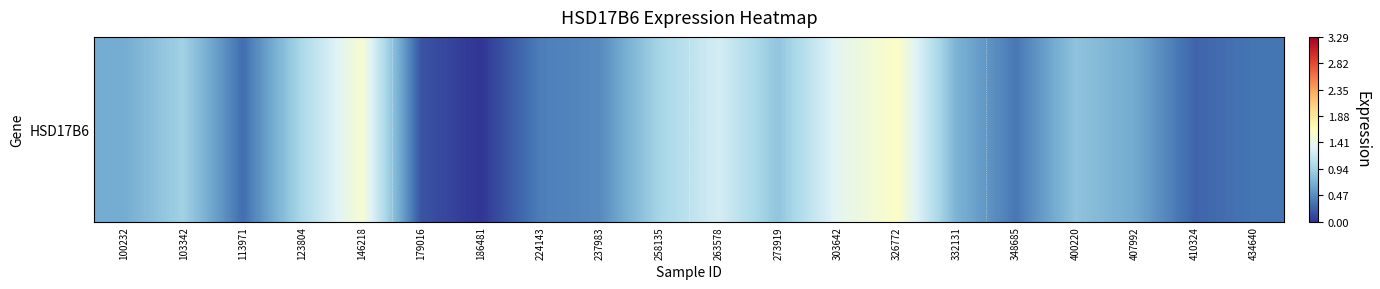

The chart shows a value of 0.3 at 434640. True or false?

True